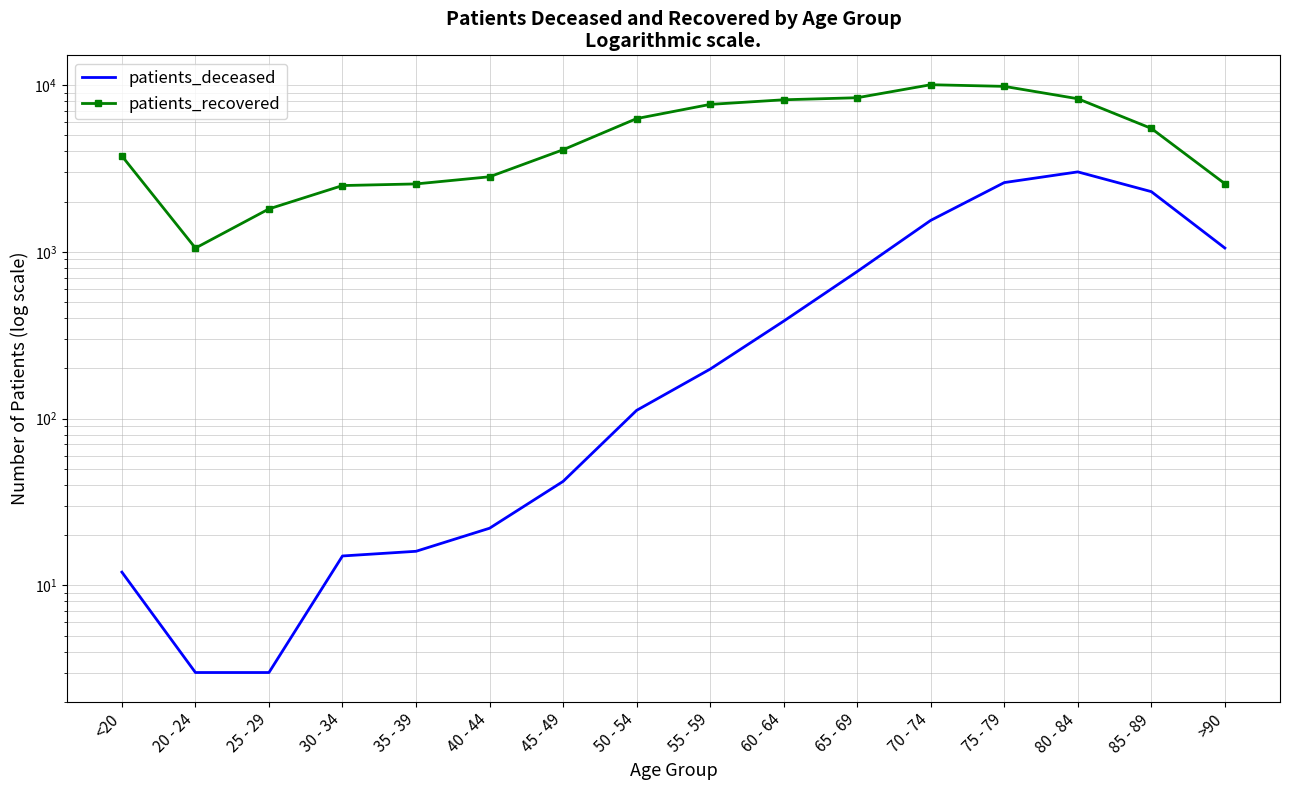

What is the value of the patients_deceased point at the 3rd from the left?

3